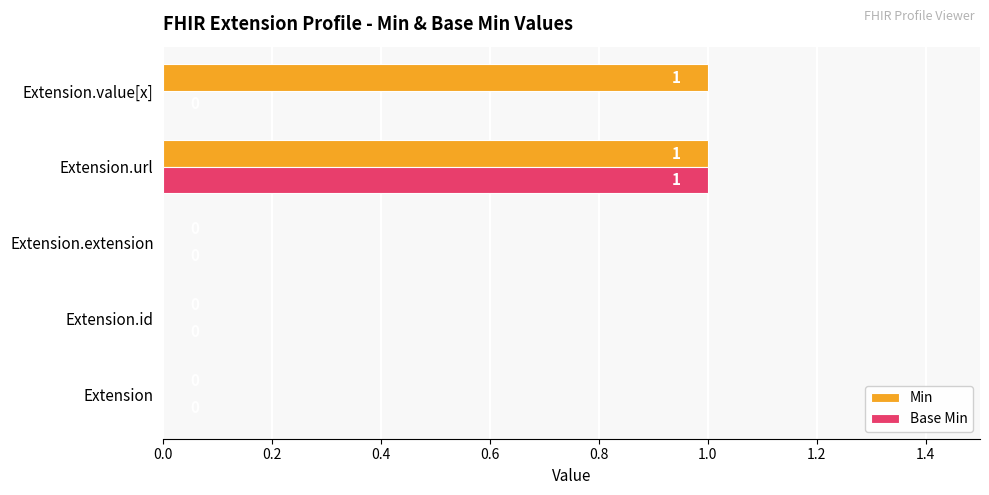

Count the number of categories in the chart.

5